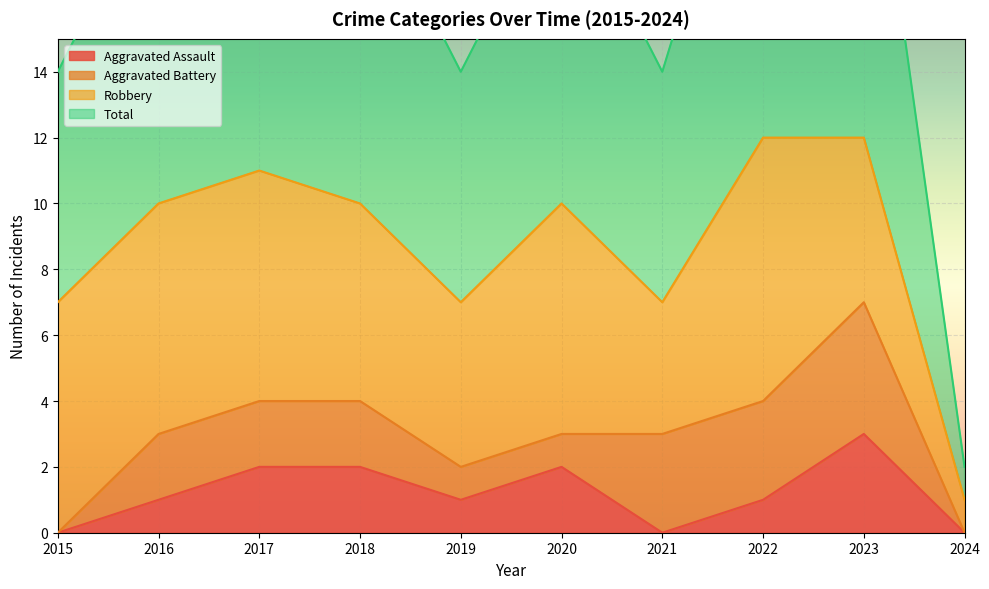

How many positive values does the Aggravated Assault series have?

7